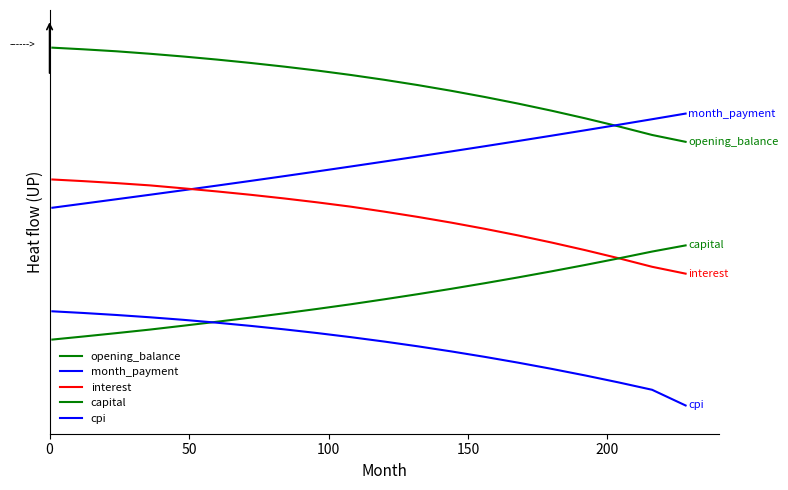

Does the chart display data point markers on the line(s)?

No